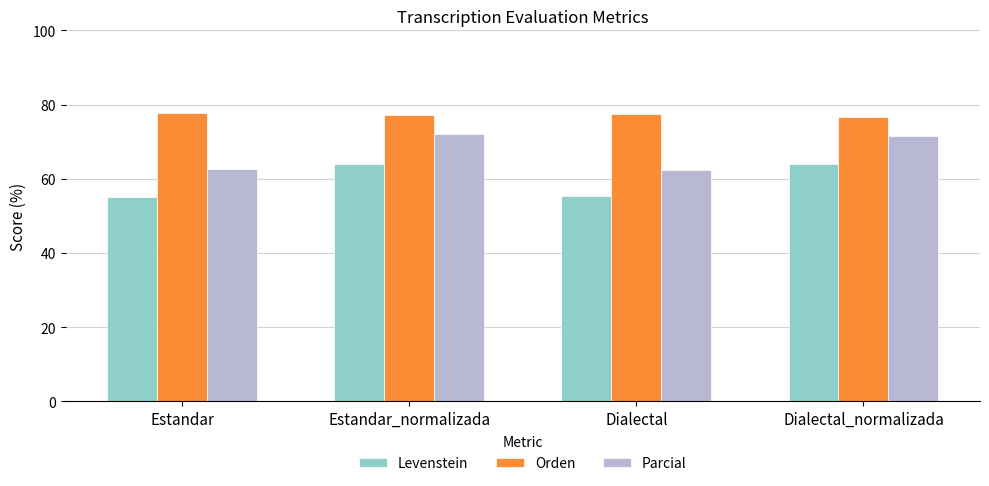

How many data points in Levenstein are above 64?

2